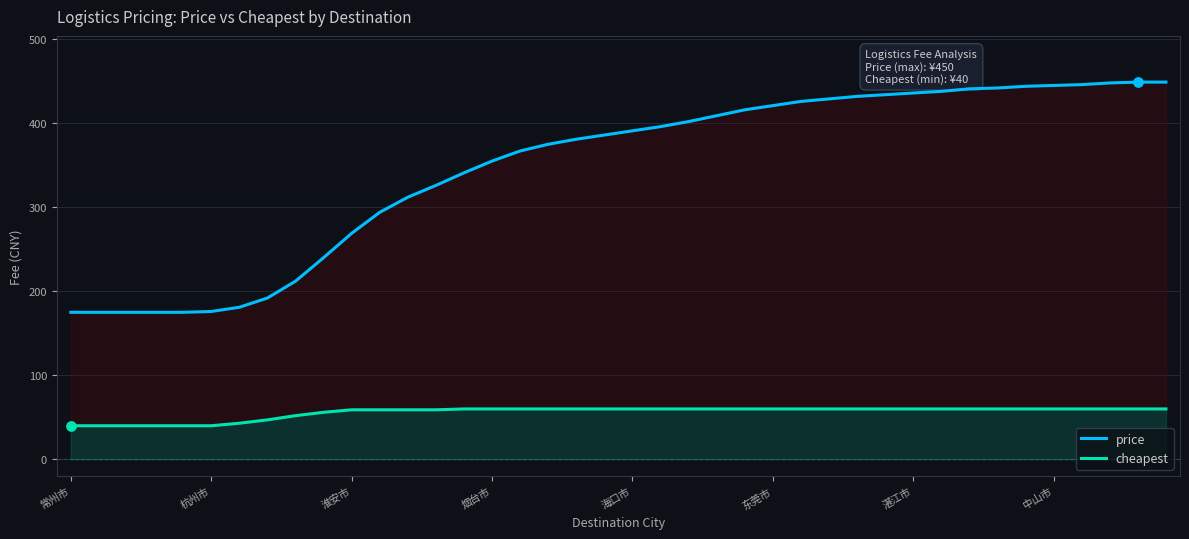

Is the value of price at 东莞市 greater than the value of cheapest at 28?

Yes